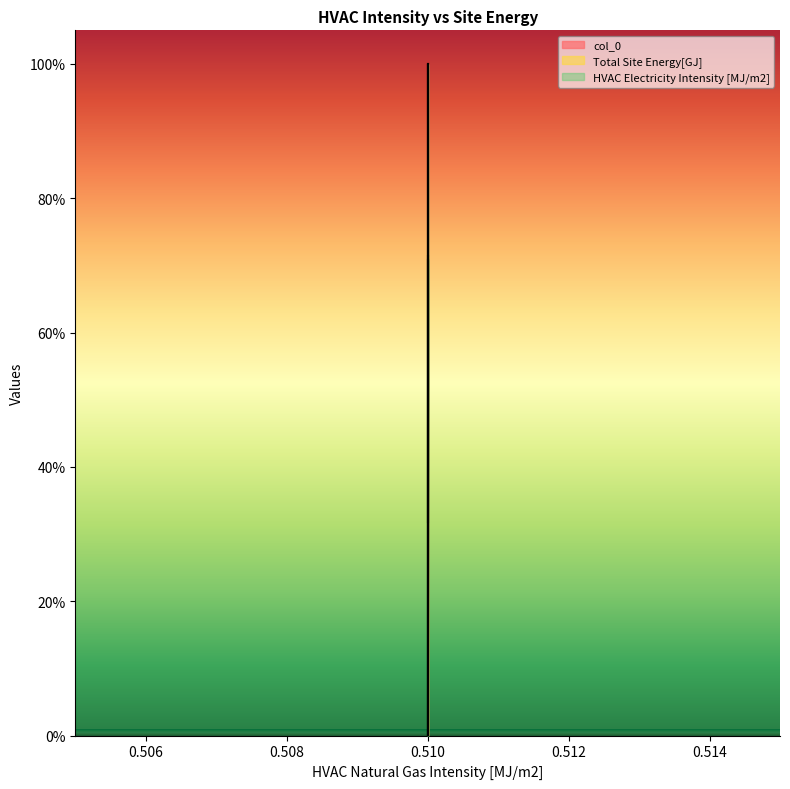

What is the average value of the col_0 series?

43.9